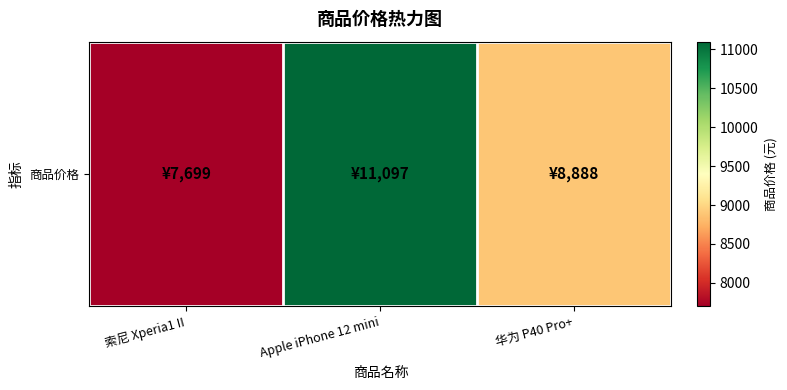

The chart shows a value of 4674 at 索尼 Xperia1 II. True or false?

False